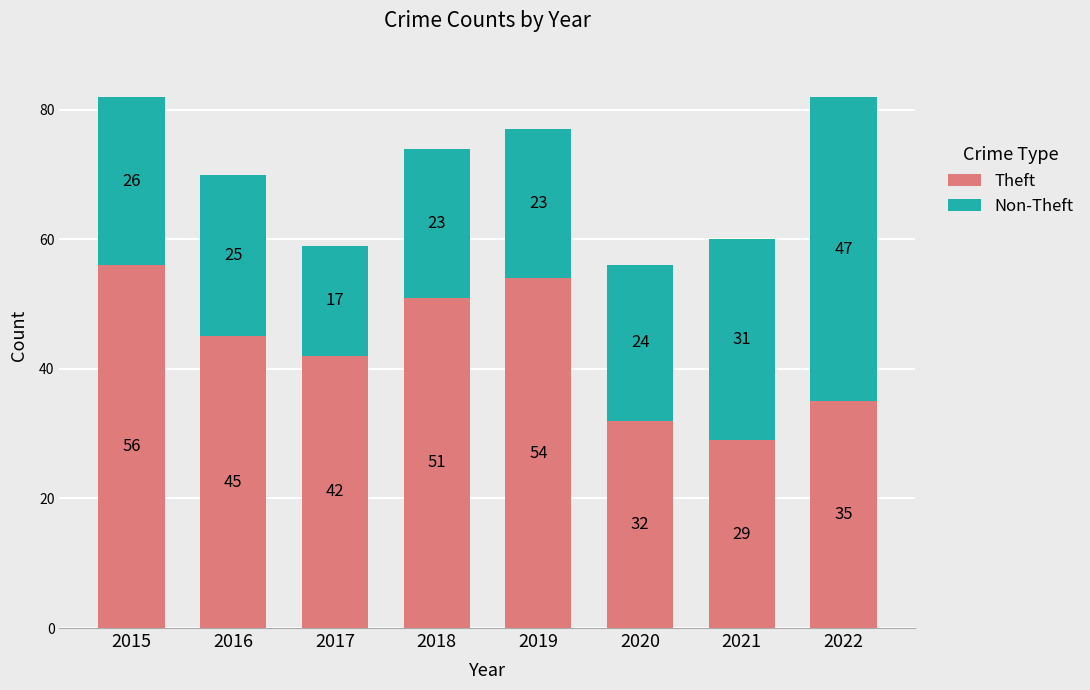

Which category has the lowest value in the Theft series?

2021